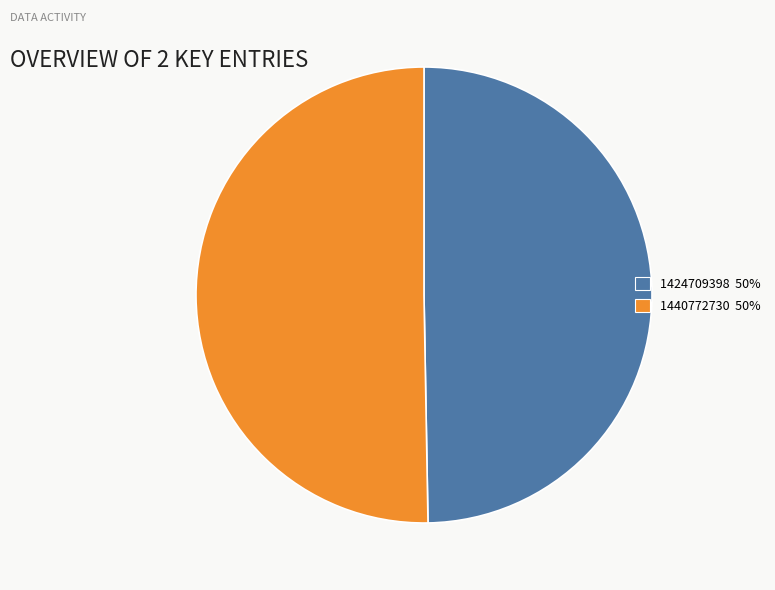

Rank the categories by value from lowest to highest.

1424709398, 1440772730